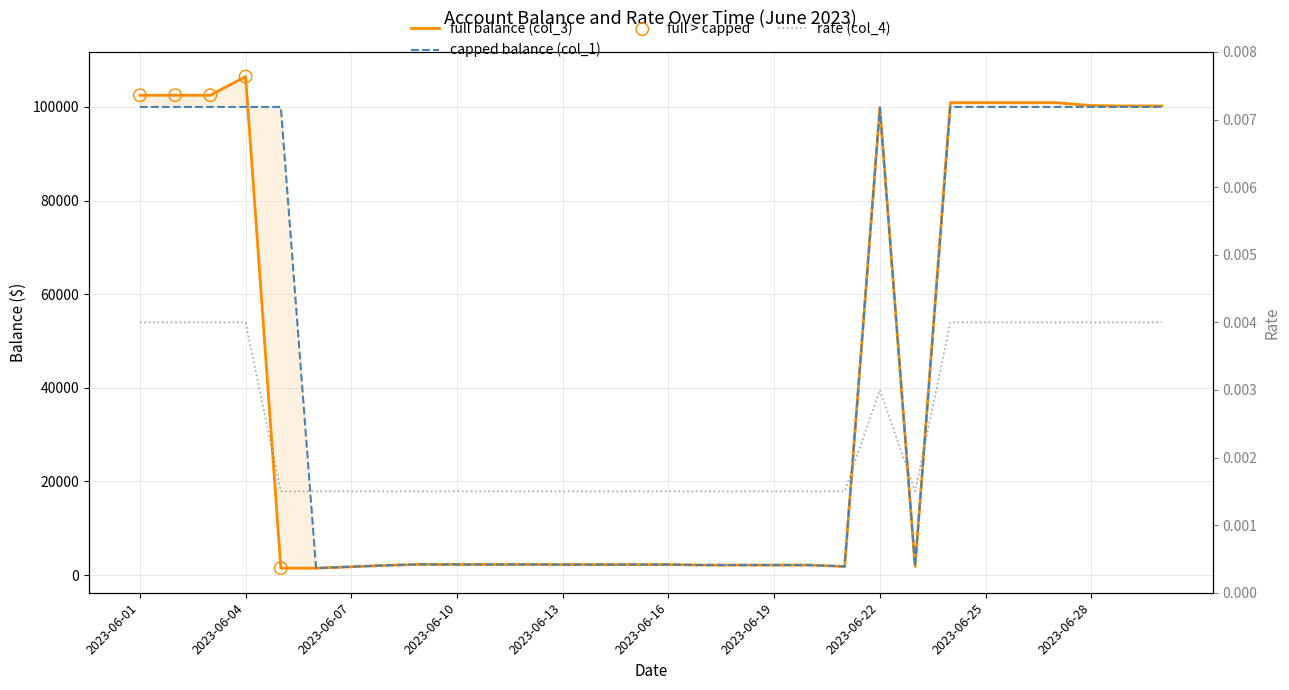

Which series has the largest total across all categories?

capped balance (col_1)